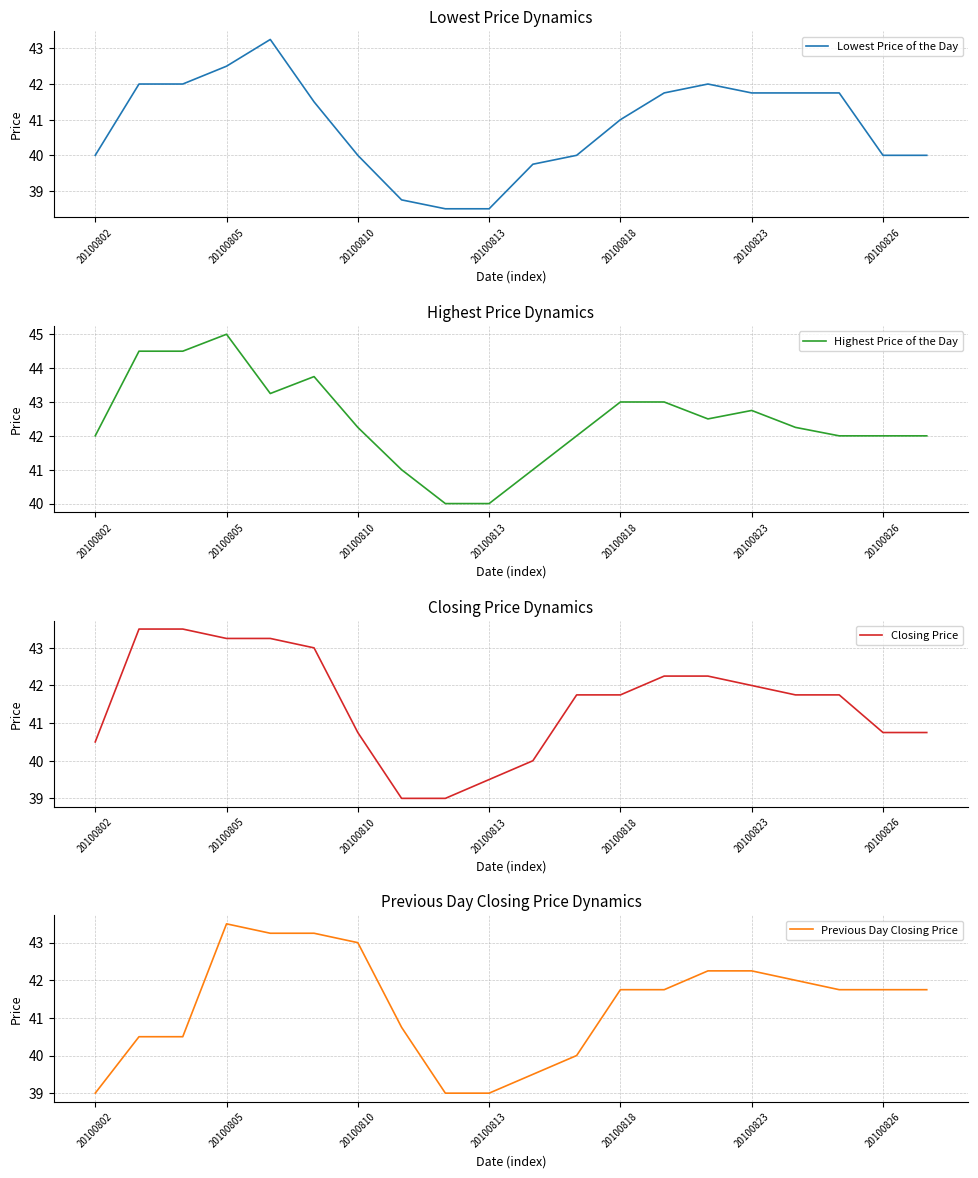

The value of Lowest Price of the Day at 20100826 is 40.0. True or false?

True